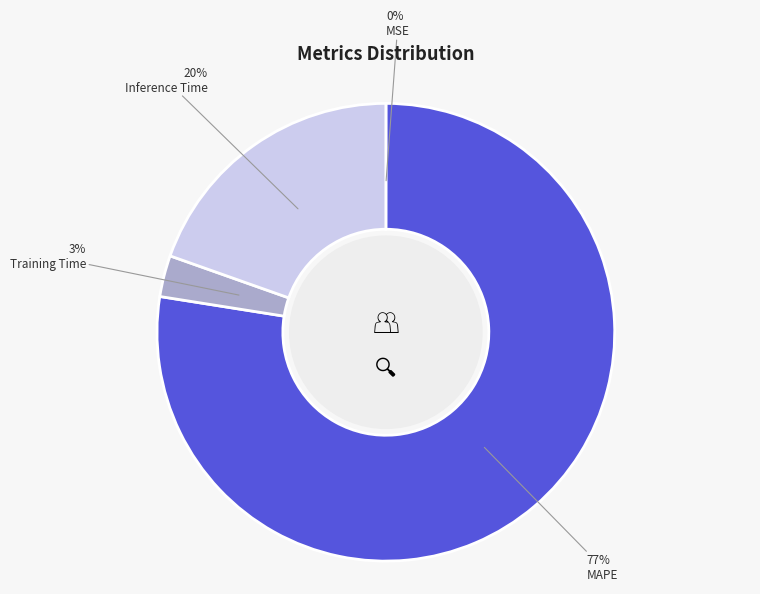

What percentage is the Inference Time slice, to the nearest percent?

20%